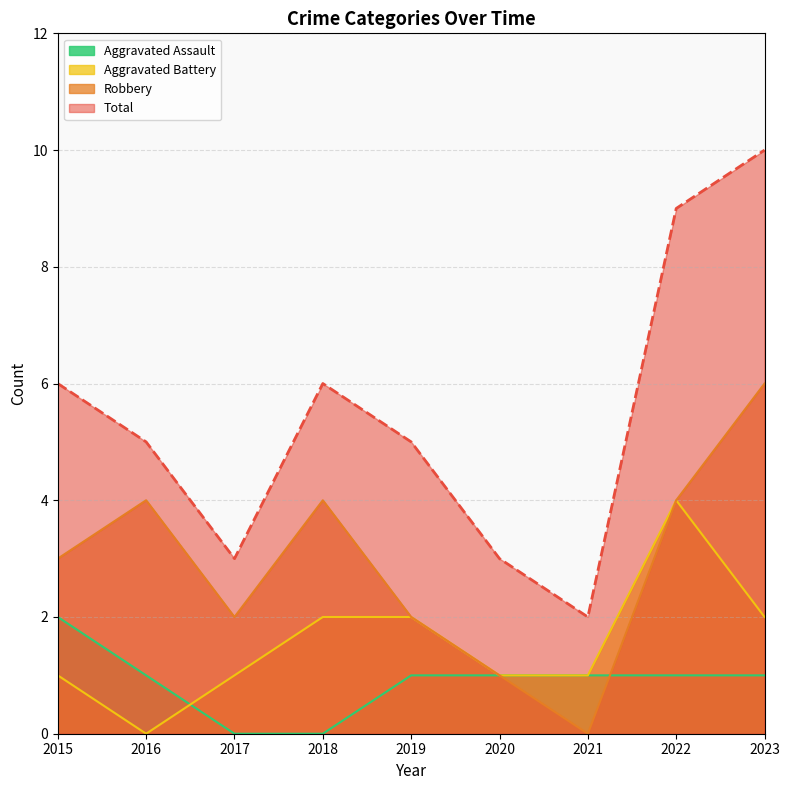

What is the average value of the Total series?

5